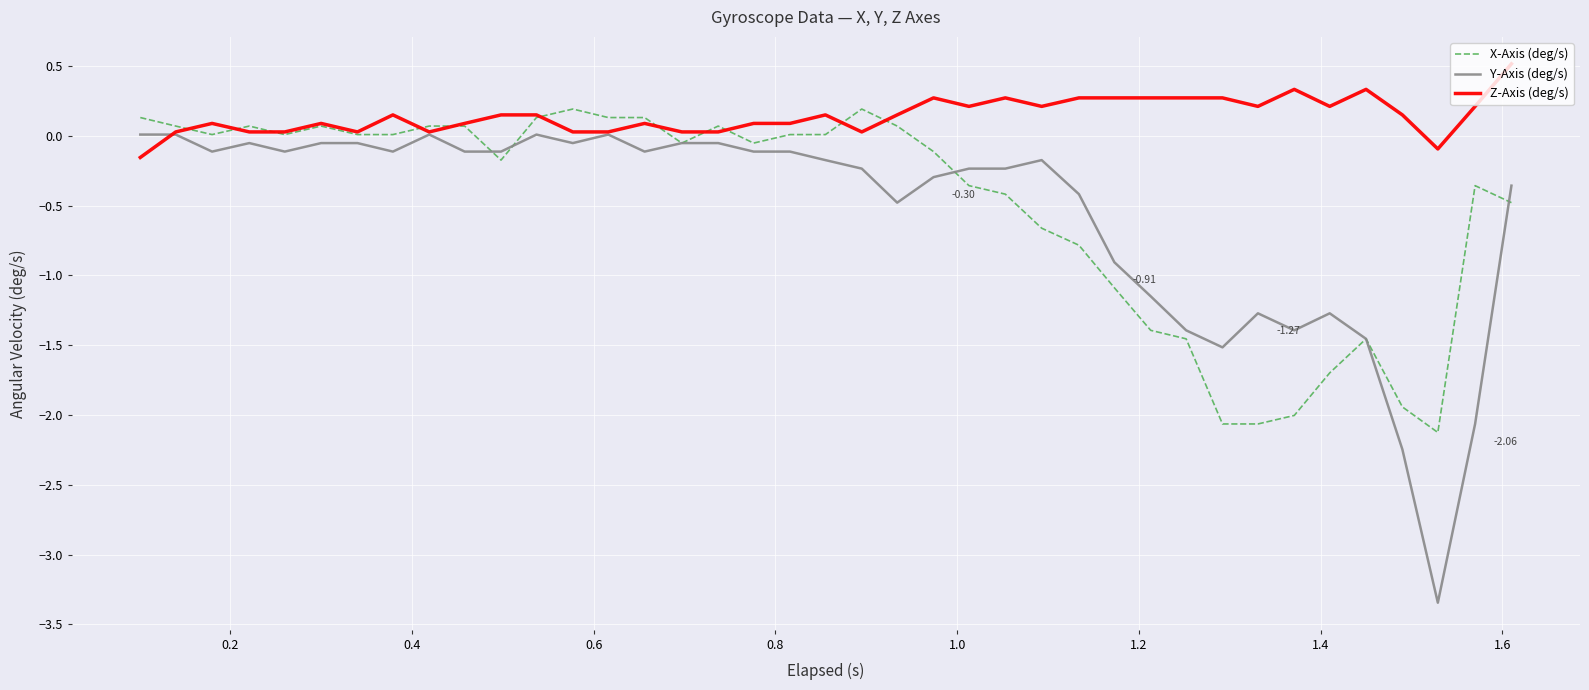

Which series has the largest range (max minus min)?

Y-Axis (deg/s)